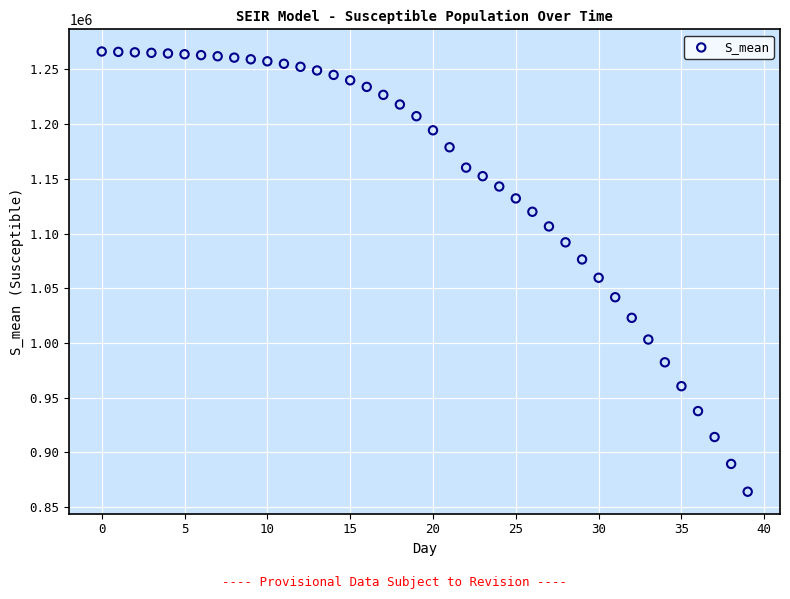

What Y value in the scatter plot is closest to 1065164?

1059523.5